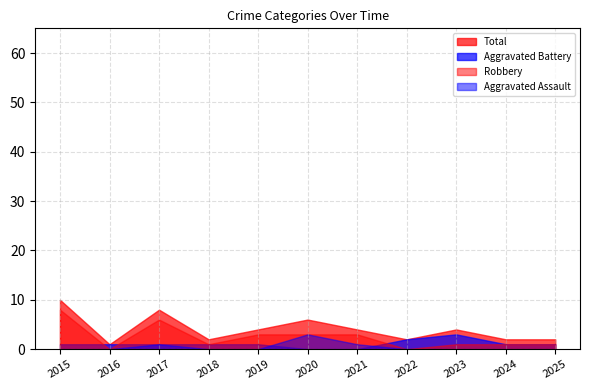

Does the chart have visible grid lines?

Yes